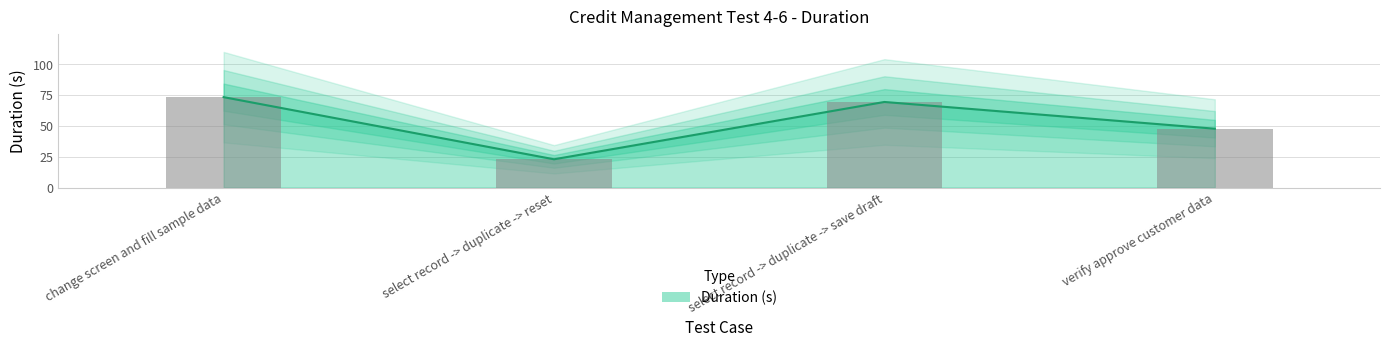

At which label does the data first exceed 69?

change screen and fill sample data